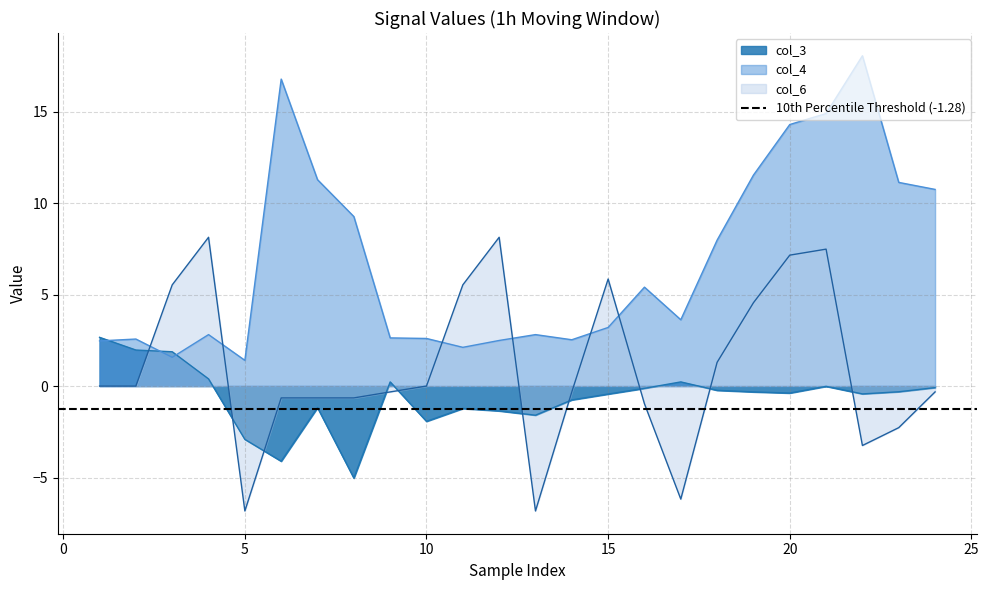

The value of col_3 at 9 is 0.2. True or false?

True